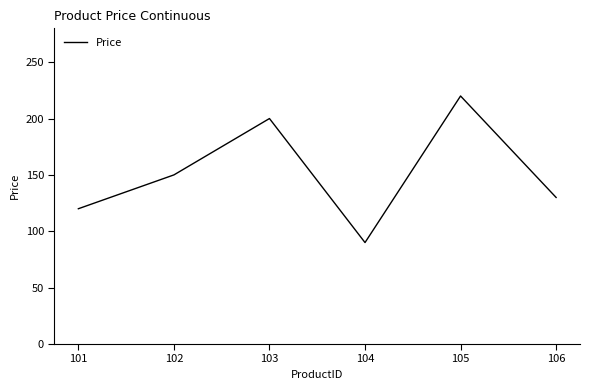

Rank the categories by value from lowest to highest.

104, 101, 106, 102, 103, 105